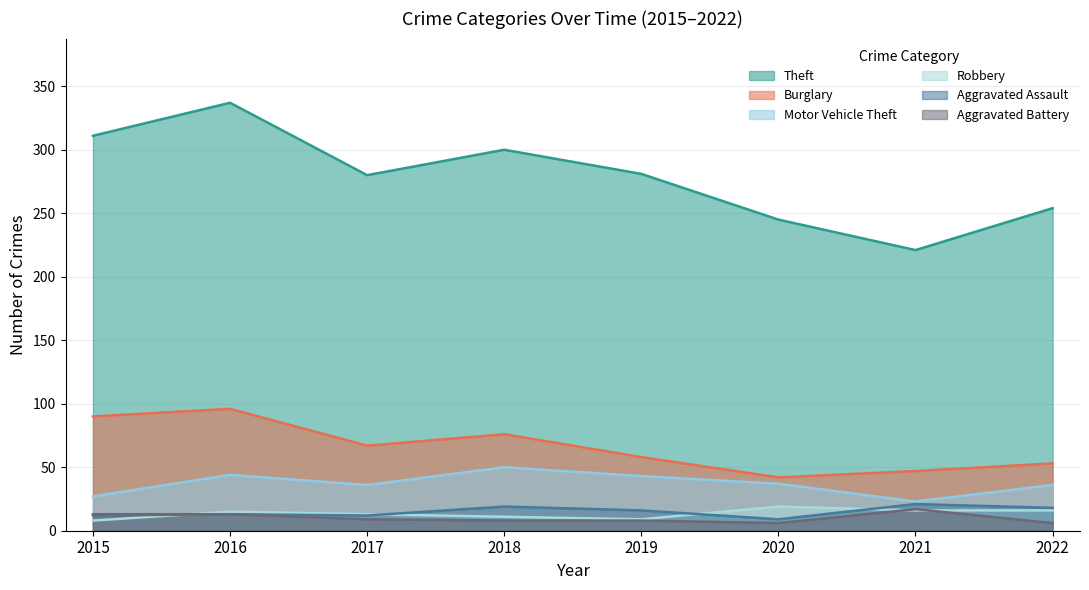

Which label corresponds to the smallest value in the chart?

2020